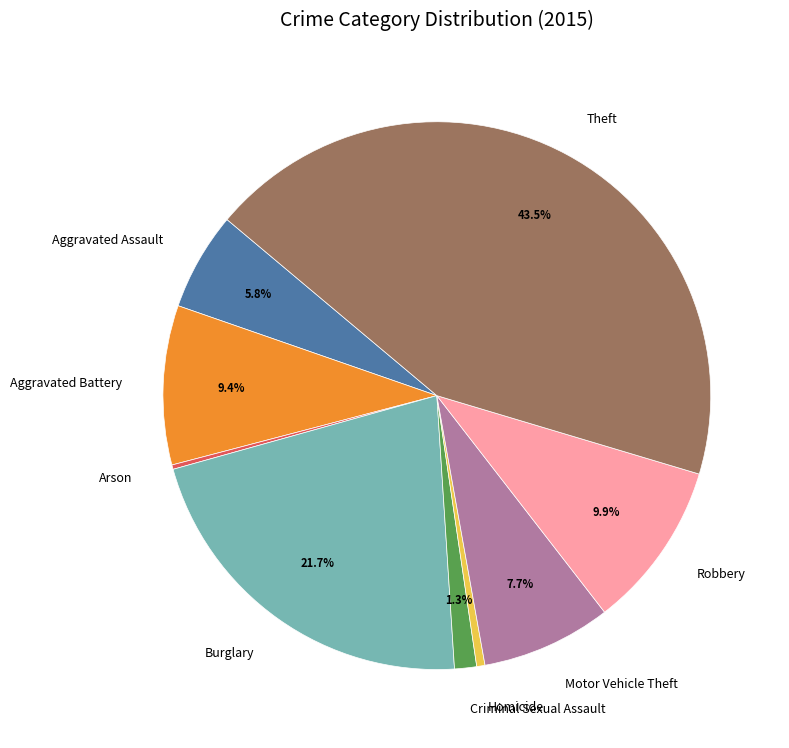

Approximately how many times larger is the value at Aggravated Battery compared to Burglary?

0.4